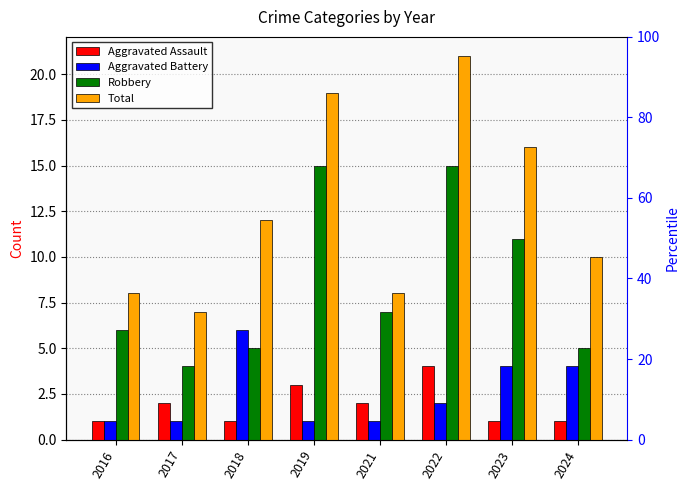

What is the difference between the highest and lowest values at 2019?

18